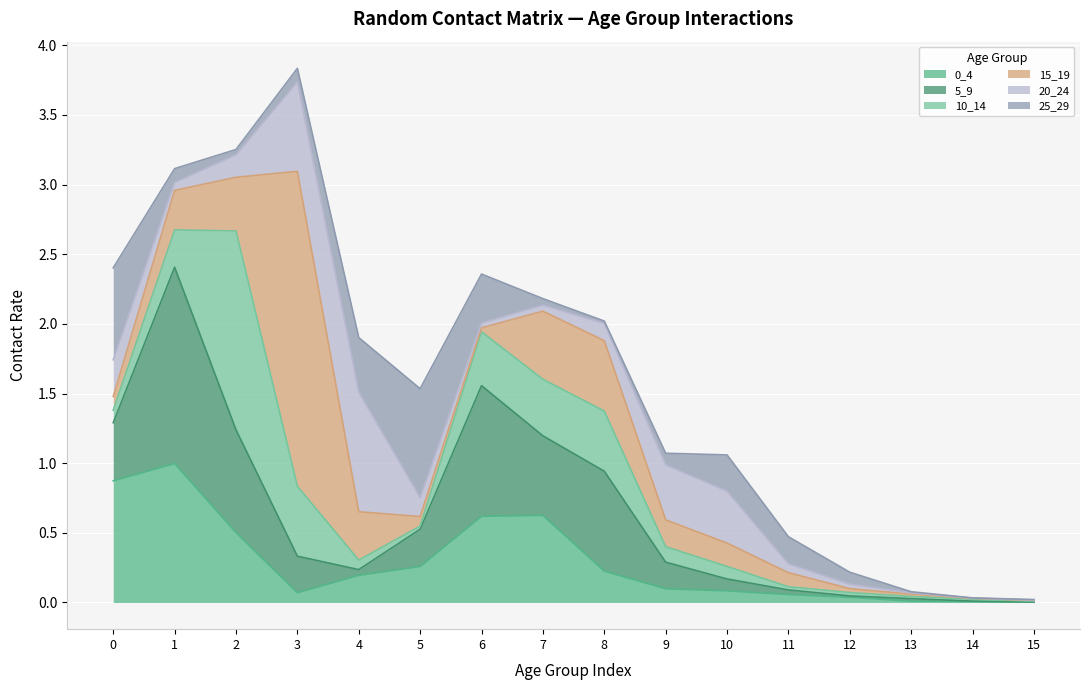

How many lines are shown in the chart?

6